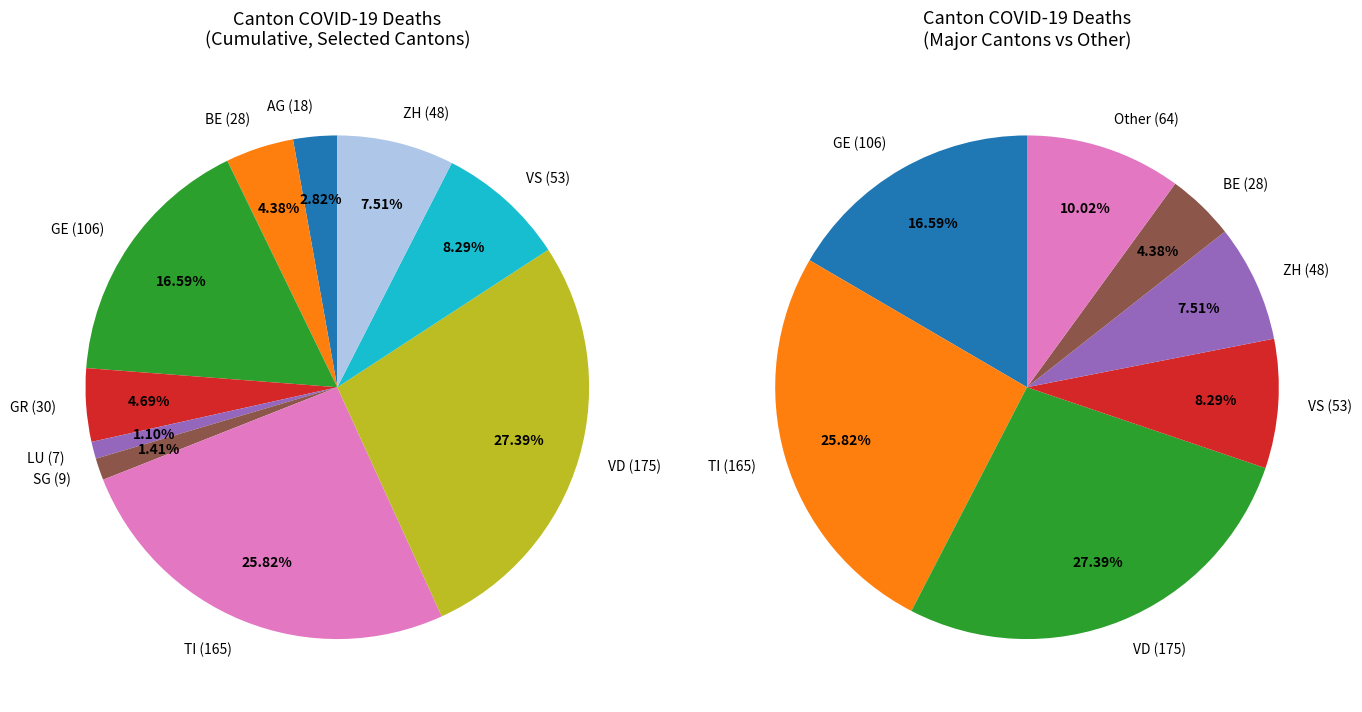

To the nearest percent, what is the average slice percentage?

12%